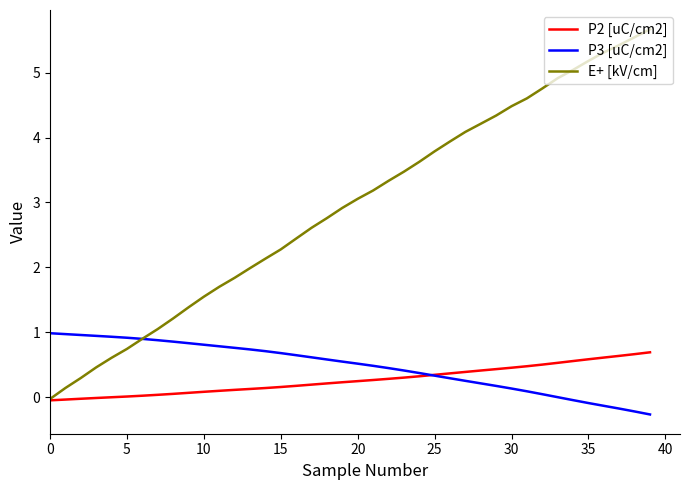

What is the sum of all E+ [kV/cm] values?

117.0